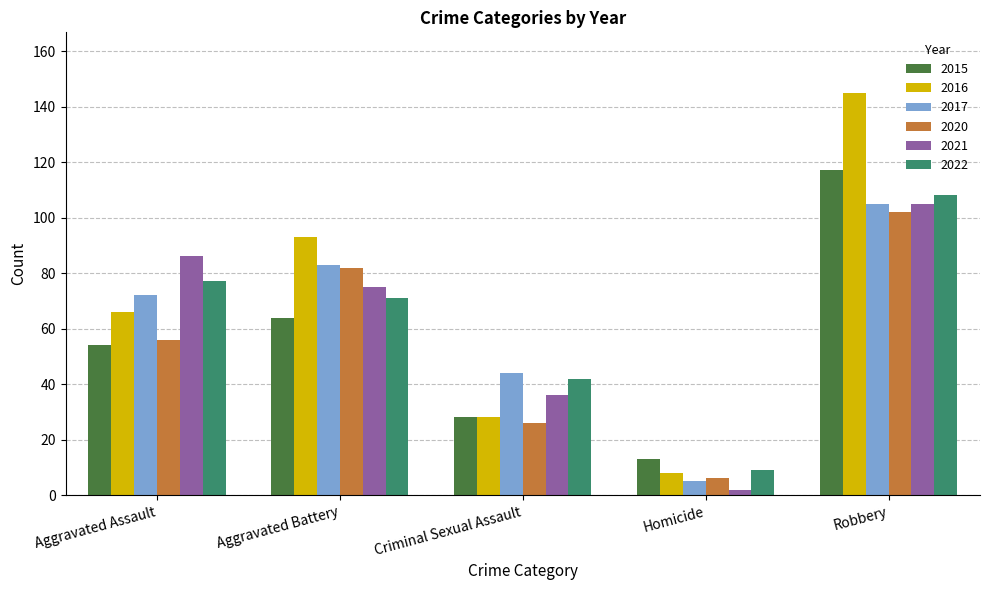

Count the 2016 values in the range 28 to 93.

3